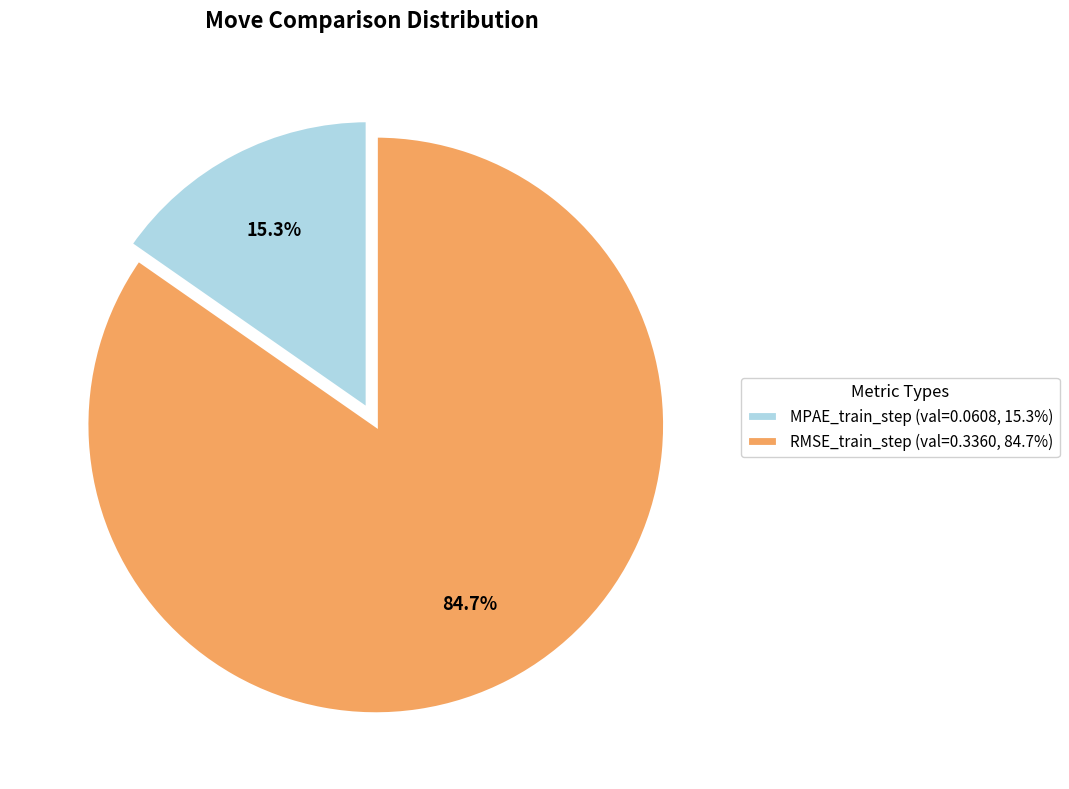

Does MPAE_train_step represent more than half of the total?

No